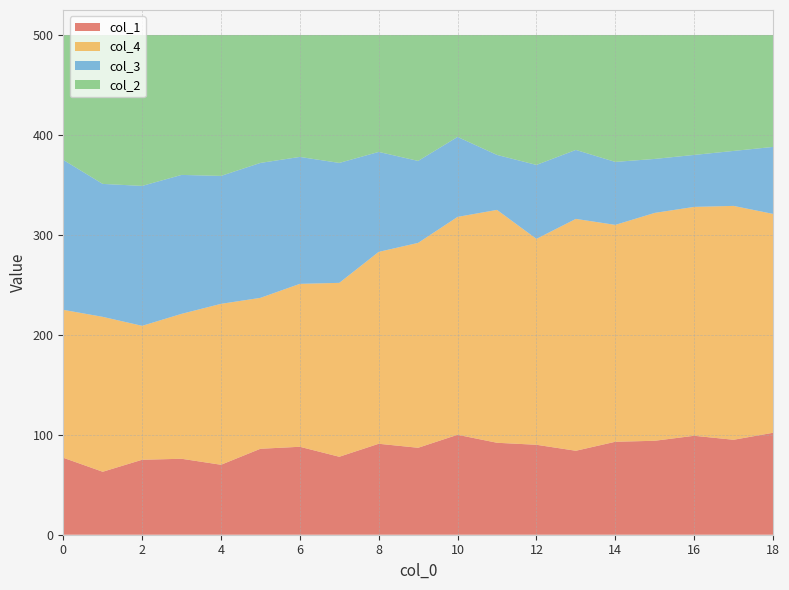

Reading left to right, extract all data points from this chart.

col_1: 77	63	75	76	70	86	88	78	91	87	100	92	90	84	93	94	99	95	102
col_4: 148	155	134	145	161	151	163	174	192	205	218	233	206	232	217	228	229	234	219
col_3: 150	133	140	139	128	135	127	120	100	82	80	55	74	69	63	54	52	55	67
col_2: 125	149	151	140	141	128	122	128	117	126	102	120	130	115	127	124	120	116	112